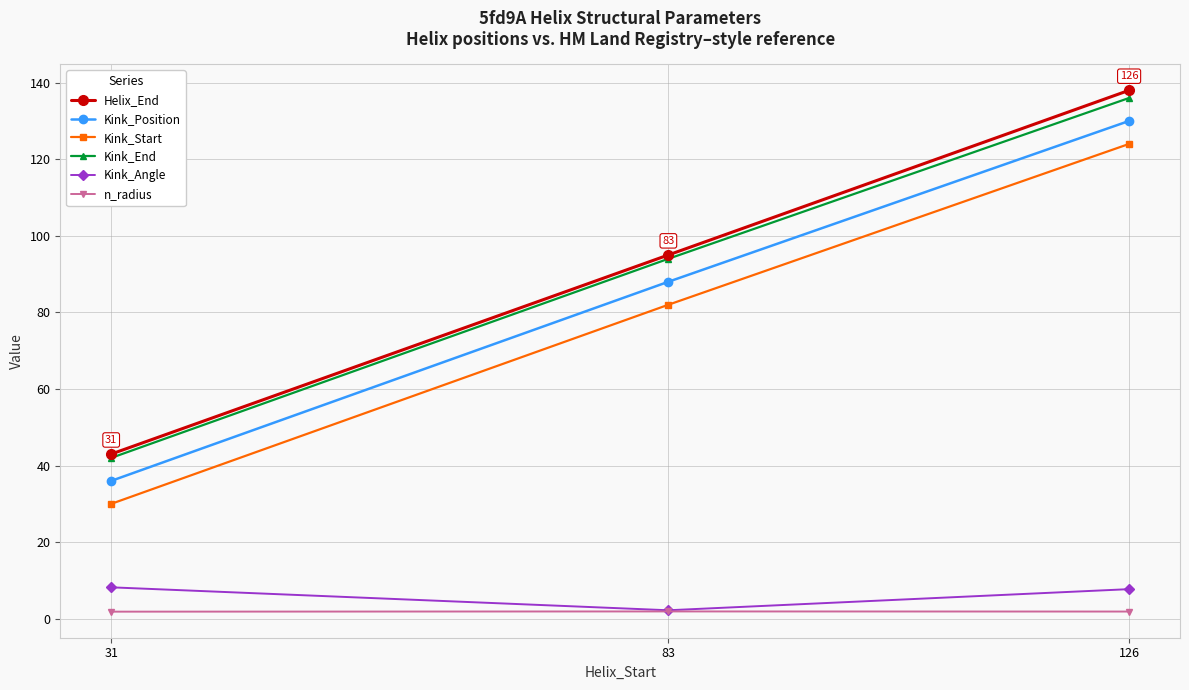

At how many categories does at least one series exceed 22?

3